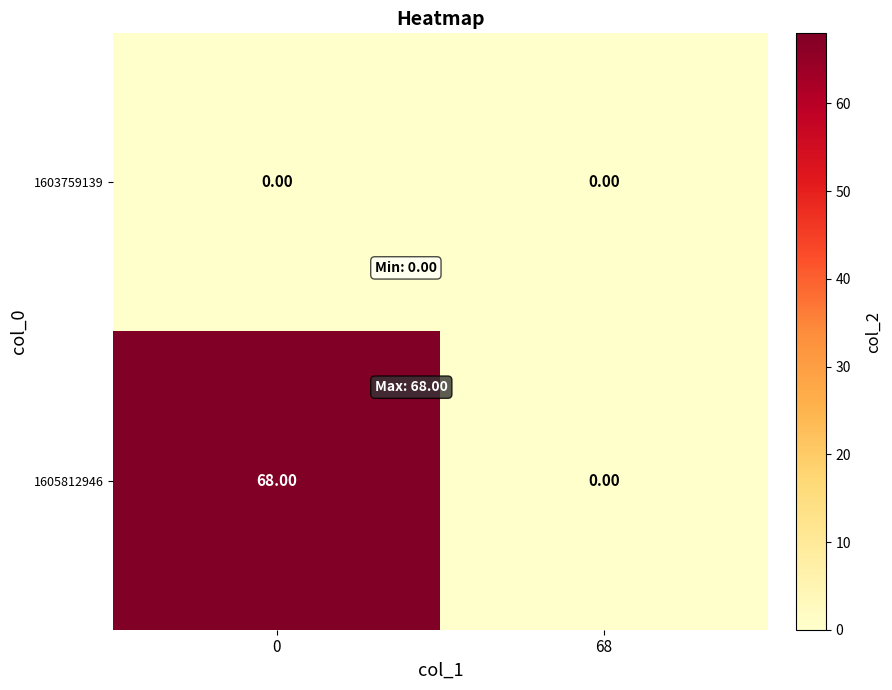

Between 0 and 68, which series saw the biggest shift?

1605812946